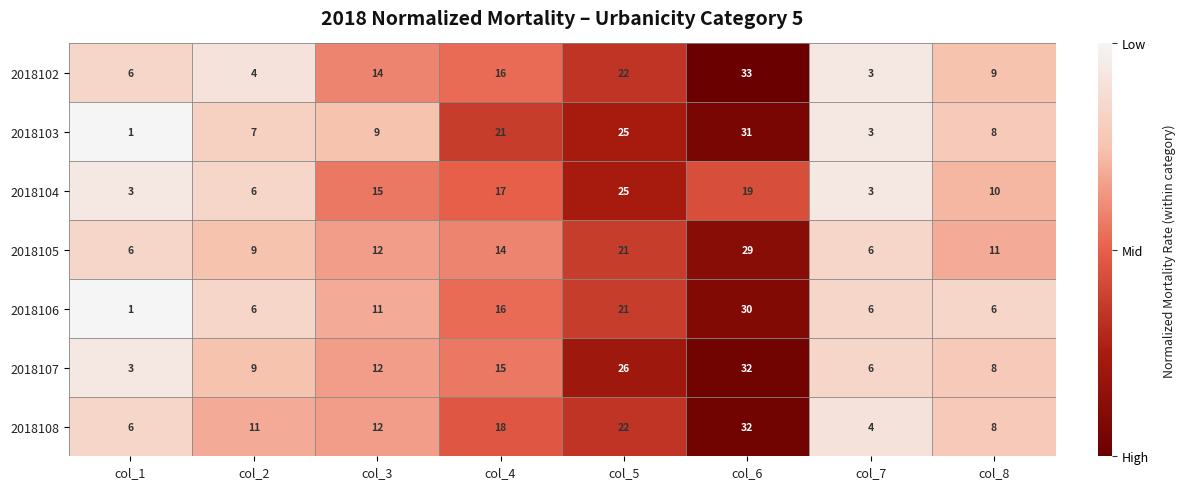

The value of 2018107 at col_8 is 10. True or false?

False